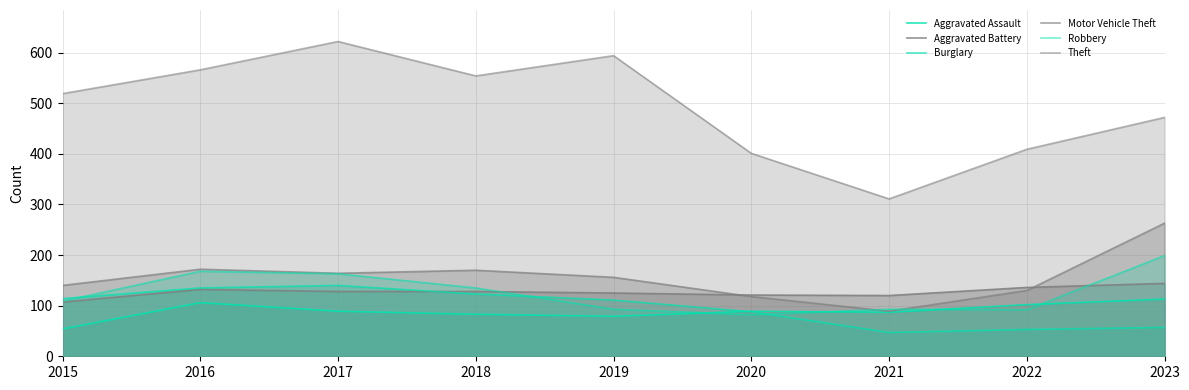

How many lines are shown in the chart?

6